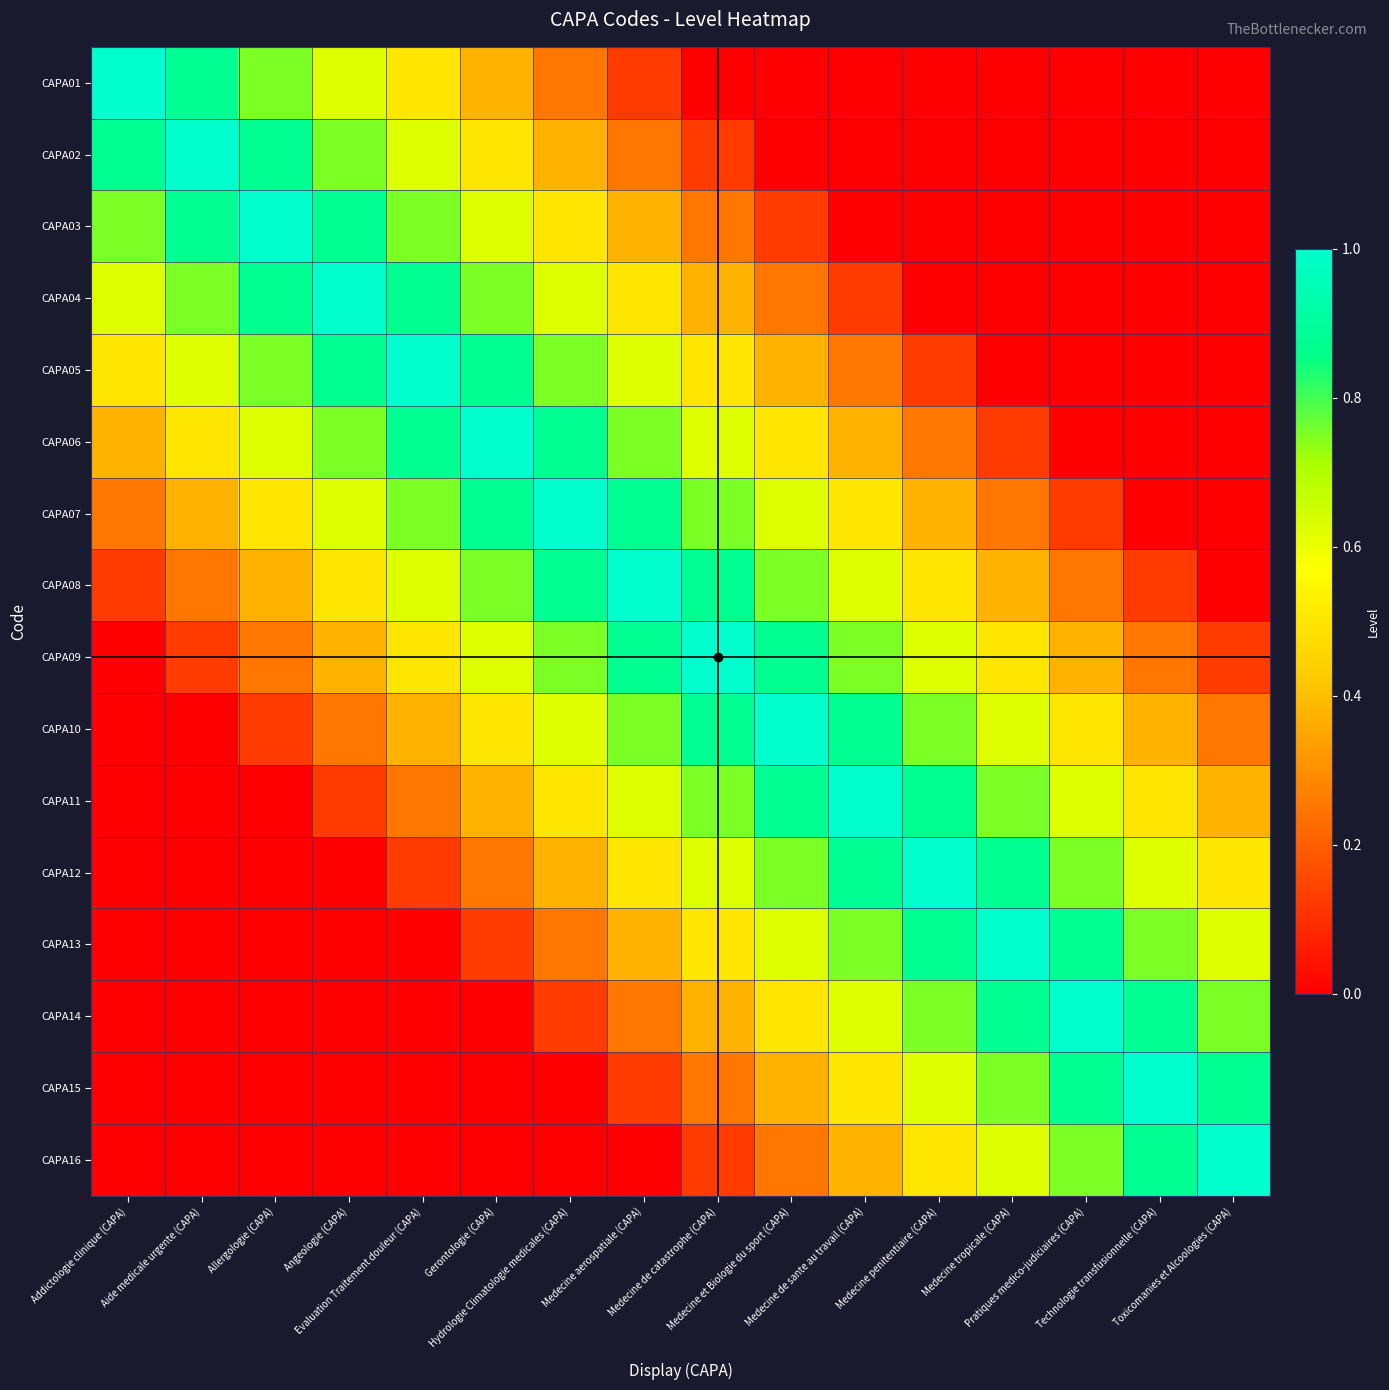

Reading left to right, what are all the values shown in this chart?

CAPA01: Addictologie clinique (CAPA)=1.0	Aide medicale urgente (CAPA)=0.9	Allergologie (CAPA)=0.8	Angeologie (CAPA)=0.6	Evaluation Traitement douleur (CAPA)=0.5	Gerontologie (CAPA)=0.4	Hydrologie Climatologie medicales (CAPA)=0.2	Medecine aerospatiale (CAPA)=0.1	Medecine de catastrophe (CAPA)=0.0	Medecine et Biologie du sport (CAPA)=0.0	Medecine de sante au travail (CAPA)=0.0	Medecine penitentiaire (CAPA)=0.0	Medecine tropicale (CAPA)=0.0	Pratiques medico-judiciaires (CAPA)=0.0	Technologie transfusionnelle (CAPA)=0.0	Toxicomanies et Alcoologies (CAPA)=0.0
CAPA02: Addictologie clinique (CAPA)=0.9	Aide medicale urgente (CAPA)=1.0	Allergologie (CAPA)=0.9	Angeologie (CAPA)=0.8	Evaluation Traitement douleur (CAPA)=0.6	Gerontologie (CAPA)=0.5	Hydrologie Climatologie medicales (CAPA)=0.4	Medecine aerospatiale (CAPA)=0.2	Medecine de catastrophe (CAPA)=0.1	Medecine et Biologie du sport (CAPA)=0.0	Medecine de sante au travail (CAPA)=0.0	Medecine penitentiaire (CAPA)=0.0	Medecine tropicale (CAPA)=0.0	Pratiques medico-judiciaires (CAPA)=0.0	Technologie transfusionnelle (CAPA)=0.0	Toxicomanies et Alcoologies (CAPA)=0.0
CAPA03: Addictologie clinique (CAPA)=0.8	Aide medicale urgente (CAPA)=0.9	Allergologie (CAPA)=1.0	Angeologie (CAPA)=0.9	Evaluation Traitement douleur (CAPA)=0.8	Gerontologie (CAPA)=0.6	Hydrologie Climatologie medicales (CAPA)=0.5	Medecine aerospatiale (CAPA)=0.4	Medecine de catastrophe (CAPA)=0.2	Medecine et Biologie du sport (CAPA)=0.1	Medecine de sante au travail (CAPA)=0.0	Medecine penitentiaire (CAPA)=0.0	Medecine tropicale (CAPA)=0.0	Pratiques medico-judiciaires (CAPA)=0.0	Technologie transfusionnelle (CAPA)=0.0	Toxicomanies et Alcoologies (CAPA)=0.0
CAPA04: Addictologie clinique (CAPA)=0.6	Aide medicale urgente (CAPA)=0.8	Allergologie (CAPA)=0.9	Angeologie (CAPA)=1.0	Evaluation Traitement douleur (CAPA)=0.9	Gerontologie (CAPA)=0.8	Hydrologie Climatologie medicales (CAPA)=0.6	Medecine aerospatiale (CAPA)=0.5	Medecine de catastrophe (CAPA)=0.4	Medecine et Biologie du sport (CAPA)=0.2	Medecine de sante au travail (CAPA)=0.1	Medecine penitentiaire (CAPA)=0.0	Medecine tropicale (CAPA)=0.0	Pratiques medico-judiciaires (CAPA)=0.0	Technologie transfusionnelle (CAPA)=0.0	Toxicomanies et Alcoologies (CAPA)=0.0
CAPA05: Addictologie clinique (CAPA)=0.5	Aide medicale urgente (CAPA)=0.6	Allergologie (CAPA)=0.8	Angeologie (CAPA)=0.9	Evaluation Traitement douleur (CAPA)=1.0	Gerontologie (CAPA)=0.9	Hydrologie Climatologie medicales (CAPA)=0.8	Medecine aerospatiale (CAPA)=0.6	Medecine de catastrophe (CAPA)=0.5	Medecine et Biologie du sport (CAPA)=0.4	Medecine de sante au travail (CAPA)=0.2	Medecine penitentiaire (CAPA)=0.1	Medecine tropicale (CAPA)=0.0	Pratiques medico-judiciaires (CAPA)=0.0	Technologie transfusionnelle (CAPA)=0.0	Toxicomanies et Alcoologies (CAPA)=0.0
CAPA06: Addictologie clinique (CAPA)=0.4	Aide medicale urgente (CAPA)=0.5	Allergologie (CAPA)=0.6	Angeologie (CAPA)=0.8	Evaluation Traitement douleur (CAPA)=0.9	Gerontologie (CAPA)=1.0	Hydrologie Climatologie medicales (CAPA)=0.9	Medecine aerospatiale (CAPA)=0.8	Medecine de catastrophe (CAPA)=0.6	Medecine et Biologie du sport (CAPA)=0.5	Medecine de sante au travail (CAPA)=0.4	Medecine penitentiaire (CAPA)=0.2	Medecine tropicale (CAPA)=0.1	Pratiques medico-judiciaires (CAPA)=0.0	Technologie transfusionnelle (CAPA)=0.0	Toxicomanies et Alcoologies (CAPA)=0.0
CAPA07: Addictologie clinique (CAPA)=0.2	Aide medicale urgente (CAPA)=0.4	Allergologie (CAPA)=0.5	Angeologie (CAPA)=0.6	Evaluation Traitement douleur (CAPA)=0.8	Gerontologie (CAPA)=0.9	Hydrologie Climatologie medicales (CAPA)=1.0	Medecine aerospatiale (CAPA)=0.9	Medecine de catastrophe (CAPA)=0.8	Medecine et Biologie du sport (CAPA)=0.6	Medecine de sante au travail (CAPA)=0.5	Medecine penitentiaire (CAPA)=0.4	Medecine tropicale (CAPA)=0.2	Pratiques medico-judiciaires (CAPA)=0.1	Technologie transfusionnelle (CAPA)=0.0	Toxicomanies et Alcoologies (CAPA)=0.0
CAPA08: Addictologie clinique (CAPA)=0.1	Aide medicale urgente (CAPA)=0.2	Allergologie (CAPA)=0.4	Angeologie (CAPA)=0.5	Evaluation Traitement douleur (CAPA)=0.6	Gerontologie (CAPA)=0.8	Hydrologie Climatologie medicales (CAPA)=0.9	Medecine aerospatiale (CAPA)=1.0	Medecine de catastrophe (CAPA)=0.9	Medecine et Biologie du sport (CAPA)=0.8	Medecine de sante au travail (CAPA)=0.6	Medecine penitentiaire (CAPA)=0.5	Medecine tropicale (CAPA)=0.4	Pratiques medico-judiciaires (CAPA)=0.2	Technologie transfusionnelle (CAPA)=0.1	Toxicomanies et Alcoologies (CAPA)=0.0
CAPA09: Addictologie clinique (CAPA)=0.0	Aide medicale urgente (CAPA)=0.1	Allergologie (CAPA)=0.2	Angeologie (CAPA)=0.4	Evaluation Traitement douleur (CAPA)=0.5	Gerontologie (CAPA)=0.6	Hydrologie Climatologie medicales (CAPA)=0.8	Medecine aerospatiale (CAPA)=0.9	Medecine de catastrophe (CAPA)=1.0	Medecine et Biologie du sport (CAPA)=0.9	Medecine de sante au travail (CAPA)=0.8	Medecine penitentiaire (CAPA)=0.6	Medecine tropicale (CAPA)=0.5	Pratiques medico-judiciaires (CAPA)=0.4	Technologie transfusionnelle (CAPA)=0.2	Toxicomanies et Alcoologies (CAPA)=0.1
CAPA10: Addictologie clinique (CAPA)=0.0	Aide medicale urgente (CAPA)=0.0	Allergologie (CAPA)=0.1	Angeologie (CAPA)=0.2	Evaluation Traitement douleur (CAPA)=0.4	Gerontologie (CAPA)=0.5	Hydrologie Climatologie medicales (CAPA)=0.6	Medecine aerospatiale (CAPA)=0.8	Medecine de catastrophe (CAPA)=0.9	Medecine et Biologie du sport (CAPA)=1.0	Medecine de sante au travail (CAPA)=0.9	Medecine penitentiaire (CAPA)=0.8	Medecine tropicale (CAPA)=0.6	Pratiques medico-judiciaires (CAPA)=0.5	Technologie transfusionnelle (CAPA)=0.4	Toxicomanies et Alcoologies (CAPA)=0.2
CAPA11: Addictologie clinique (CAPA)=0.0	Aide medicale urgente (CAPA)=0.0	Allergologie (CAPA)=0.0	Angeologie (CAPA)=0.1	Evaluation Traitement douleur (CAPA)=0.2	Gerontologie (CAPA)=0.4	Hydrologie Climatologie medicales (CAPA)=0.5	Medecine aerospatiale (CAPA)=0.6	Medecine de catastrophe (CAPA)=0.8	Medecine et Biologie du sport (CAPA)=0.9	Medecine de sante au travail (CAPA)=1.0	Medecine penitentiaire (CAPA)=0.9	Medecine tropicale (CAPA)=0.8	Pratiques medico-judiciaires (CAPA)=0.6	Technologie transfusionnelle (CAPA)=0.5	Toxicomanies et Alcoologies (CAPA)=0.4
CAPA12: Addictologie clinique (CAPA)=0.0	Aide medicale urgente (CAPA)=0.0	Allergologie (CAPA)=0.0	Angeologie (CAPA)=0.0	Evaluation Traitement douleur (CAPA)=0.1	Gerontologie (CAPA)=0.2	Hydrologie Climatologie medicales (CAPA)=0.4	Medecine aerospatiale (CAPA)=0.5	Medecine de catastrophe (CAPA)=0.6	Medecine et Biologie du sport (CAPA)=0.8	Medecine de sante au travail (CAPA)=0.9	Medecine penitentiaire (CAPA)=1.0	Medecine tropicale (CAPA)=0.9	Pratiques medico-judiciaires (CAPA)=0.8	Technologie transfusionnelle (CAPA)=0.6	Toxicomanies et Alcoologies (CAPA)=0.5
CAPA13: Addictologie clinique (CAPA)=0.0	Aide medicale urgente (CAPA)=0.0	Allergologie (CAPA)=0.0	Angeologie (CAPA)=0.0	Evaluation Traitement douleur (CAPA)=0.0	Gerontologie (CAPA)=0.1	Hydrologie Climatologie medicales (CAPA)=0.2	Medecine aerospatiale (CAPA)=0.4	Medecine de catastrophe (CAPA)=0.5	Medecine et Biologie du sport (CAPA)=0.6	Medecine de sante au travail (CAPA)=0.8	Medecine penitentiaire (CAPA)=0.9	Medecine tropicale (CAPA)=1.0	Pratiques medico-judiciaires (CAPA)=0.9	Technologie transfusionnelle (CAPA)=0.8	Toxicomanies et Alcoologies (CAPA)=0.6
CAPA14: Addictologie clinique (CAPA)=0.0	Aide medicale urgente (CAPA)=0.0	Allergologie (CAPA)=0.0	Angeologie (CAPA)=0.0	Evaluation Traitement douleur (CAPA)=0.0	Gerontologie (CAPA)=0.0	Hydrologie Climatologie medicales (CAPA)=0.1	Medecine aerospatiale (CAPA)=0.2	Medecine de catastrophe (CAPA)=0.4	Medecine et Biologie du sport (CAPA)=0.5	Medecine de sante au travail (CAPA)=0.6	Medecine penitentiaire (CAPA)=0.8	Medecine tropicale (CAPA)=0.9	Pratiques medico-judiciaires (CAPA)=1.0	Technologie transfusionnelle (CAPA)=0.9	Toxicomanies et Alcoologies (CAPA)=0.8
CAPA15: Addictologie clinique (CAPA)=0.0	Aide medicale urgente (CAPA)=0.0	Allergologie (CAPA)=0.0	Angeologie (CAPA)=0.0	Evaluation Traitement douleur (CAPA)=0.0	Gerontologie (CAPA)=0.0	Hydrologie Climatologie medicales (CAPA)=0.0	Medecine aerospatiale (CAPA)=0.1	Medecine de catastrophe (CAPA)=0.2	Medecine et Biologie du sport (CAPA)=0.4	Medecine de sante au travail (CAPA)=0.5	Medecine penitentiaire (CAPA)=0.6	Medecine tropicale (CAPA)=0.8	Pratiques medico-judiciaires (CAPA)=0.9	Technologie transfusionnelle (CAPA)=1.0	Toxicomanies et Alcoologies (CAPA)=0.9
CAPA16: Addictologie clinique (CAPA)=0.0	Aide medicale urgente (CAPA)=0.0	Allergologie (CAPA)=0.0	Angeologie (CAPA)=0.0	Evaluation Traitement douleur (CAPA)=0.0	Gerontologie (CAPA)=0.0	Hydrologie Climatologie medicales (CAPA)=0.0	Medecine aerospatiale (CAPA)=0.0	Medecine de catastrophe (CAPA)=0.1	Medecine et Biologie du sport (CAPA)=0.2	Medecine de sante au travail (CAPA)=0.4	Medecine penitentiaire (CAPA)=0.5	Medecine tropicale (CAPA)=0.6	Pratiques medico-judiciaires (CAPA)=0.8	Technologie transfusionnelle (CAPA)=0.9	Toxicomanies et Alcoologies (CAPA)=1.0